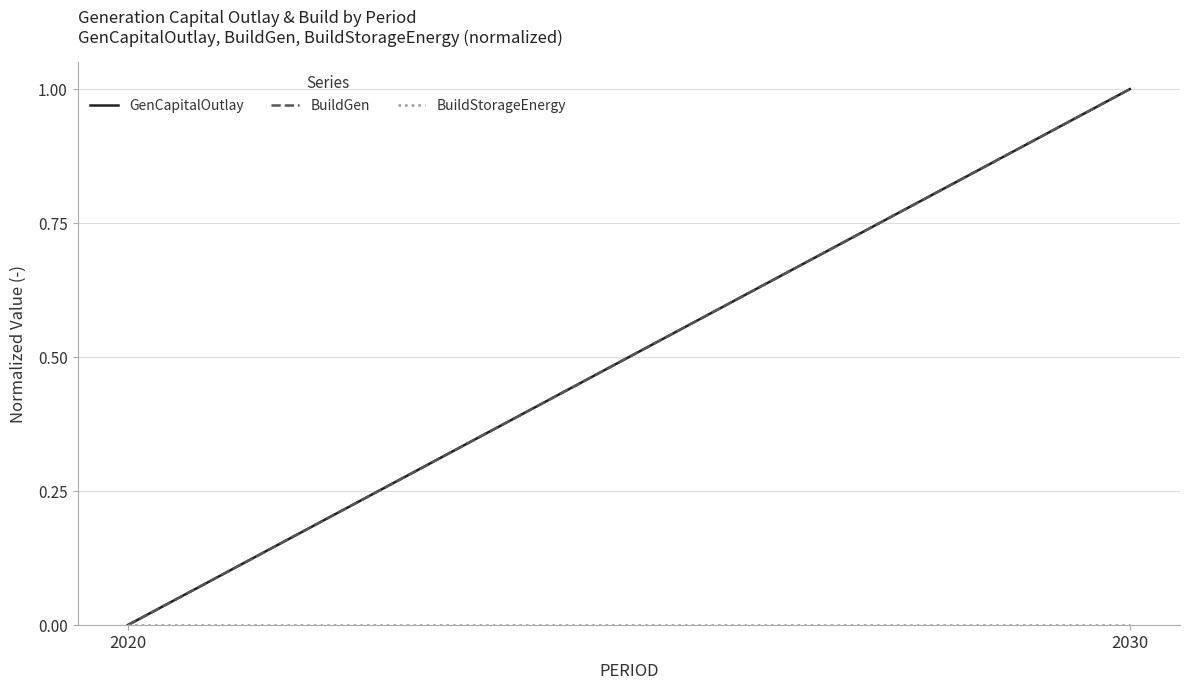

What is the sum of all BuildGen values?

1